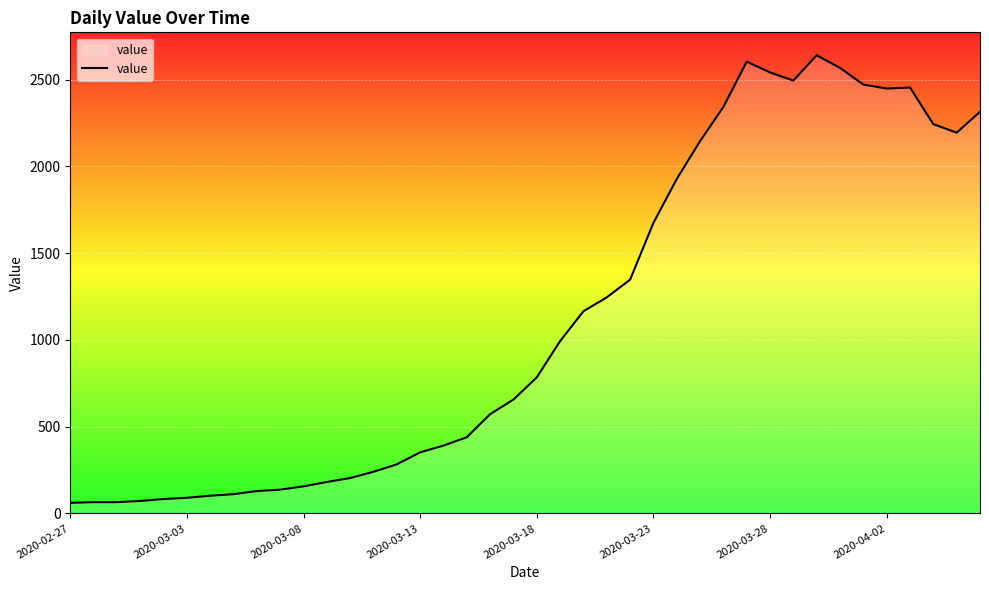

What is the smallest value displayed?

61